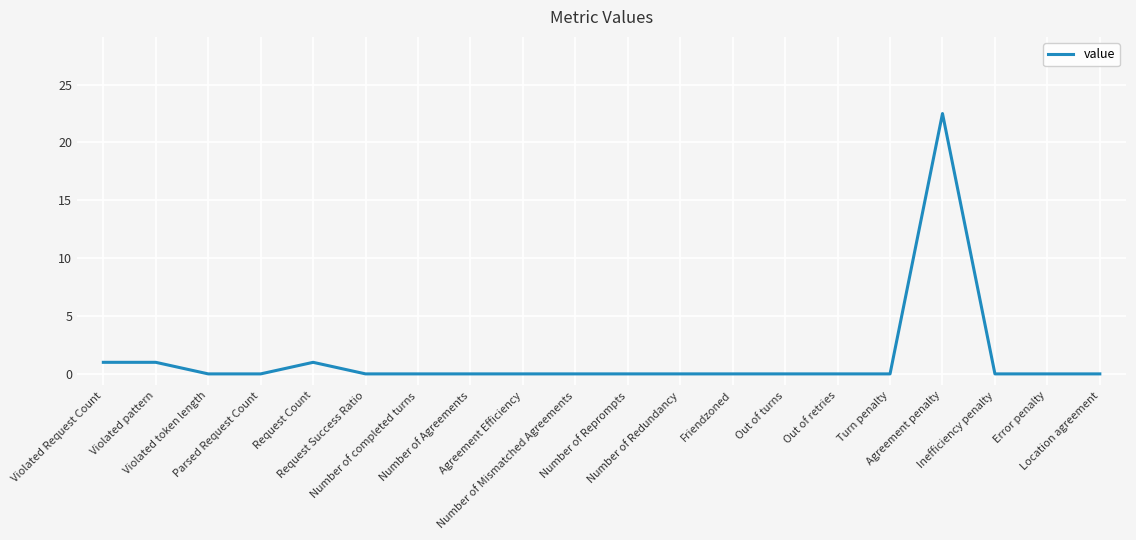

What is the maximum value shown in the chart?

22.5